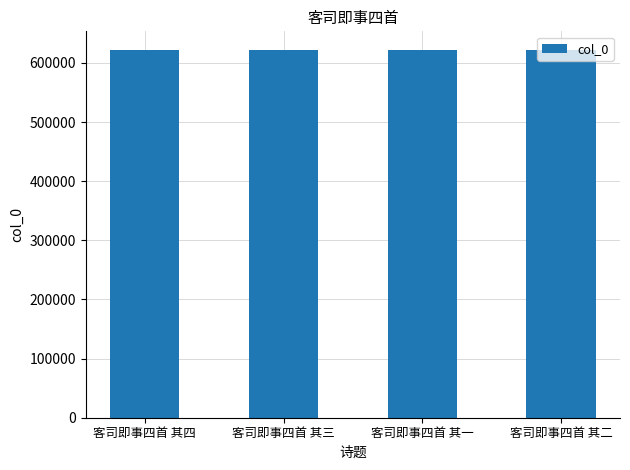

What is the difference between the maximum and minimum values?

3